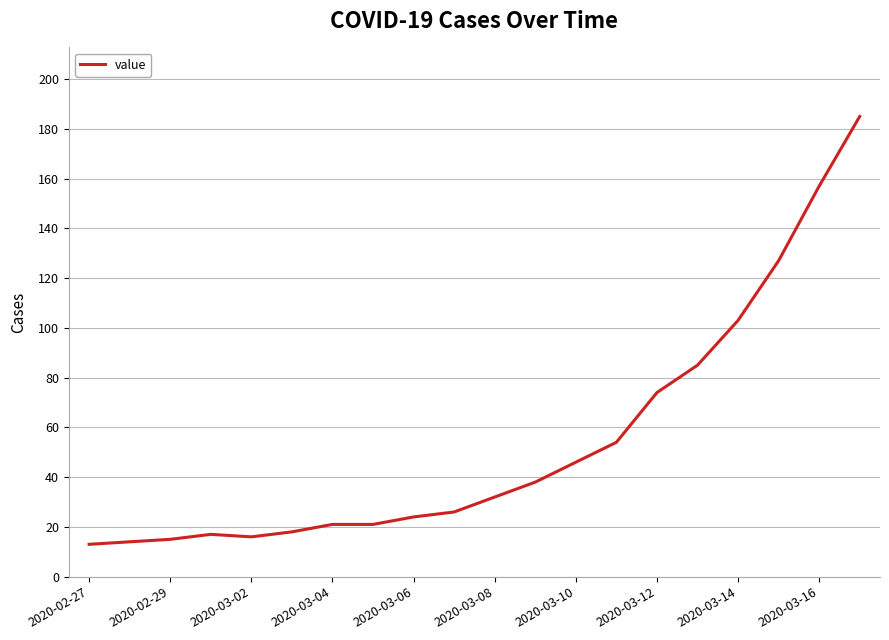

What is the smallest value displayed?

13